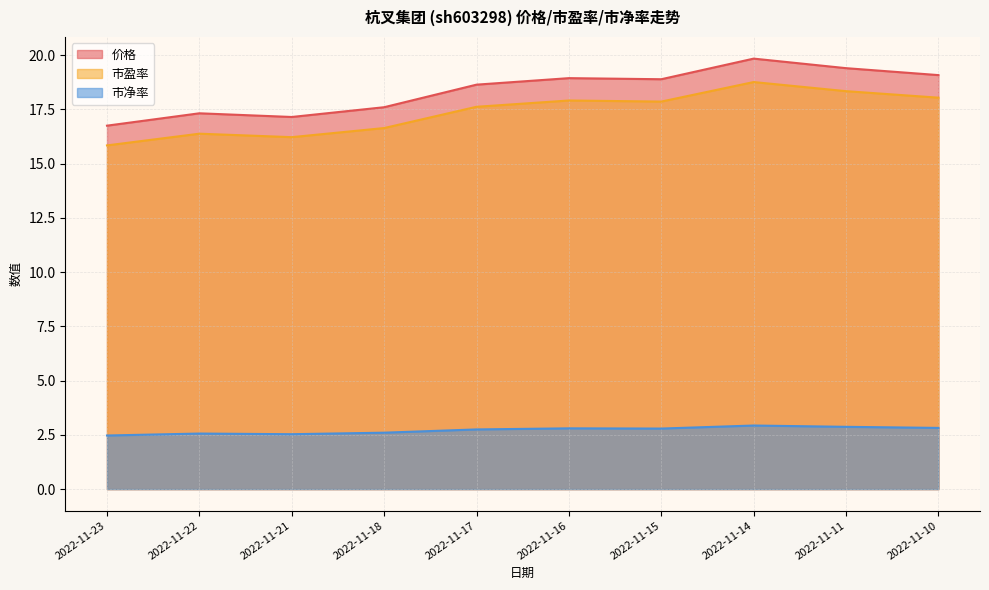

List the series in order of their peak value, highest first.

价格, 市盈率, 市净率